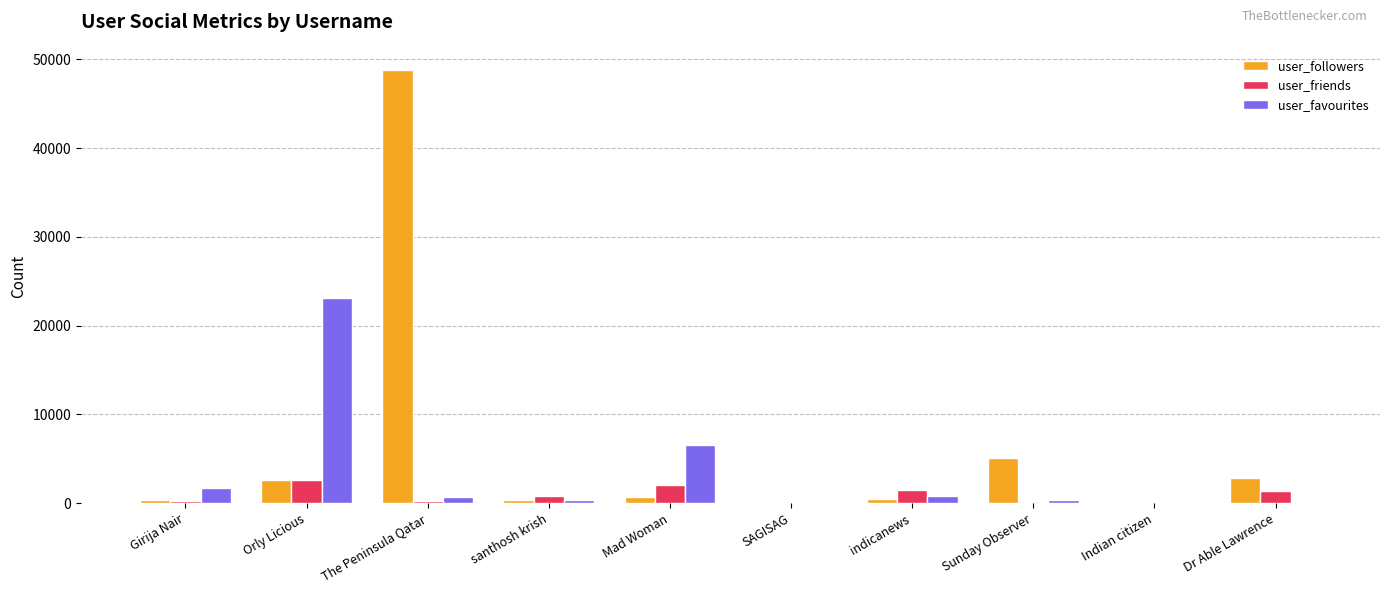

Where is user_favourites nearest to the value 11549?

Mad Woman